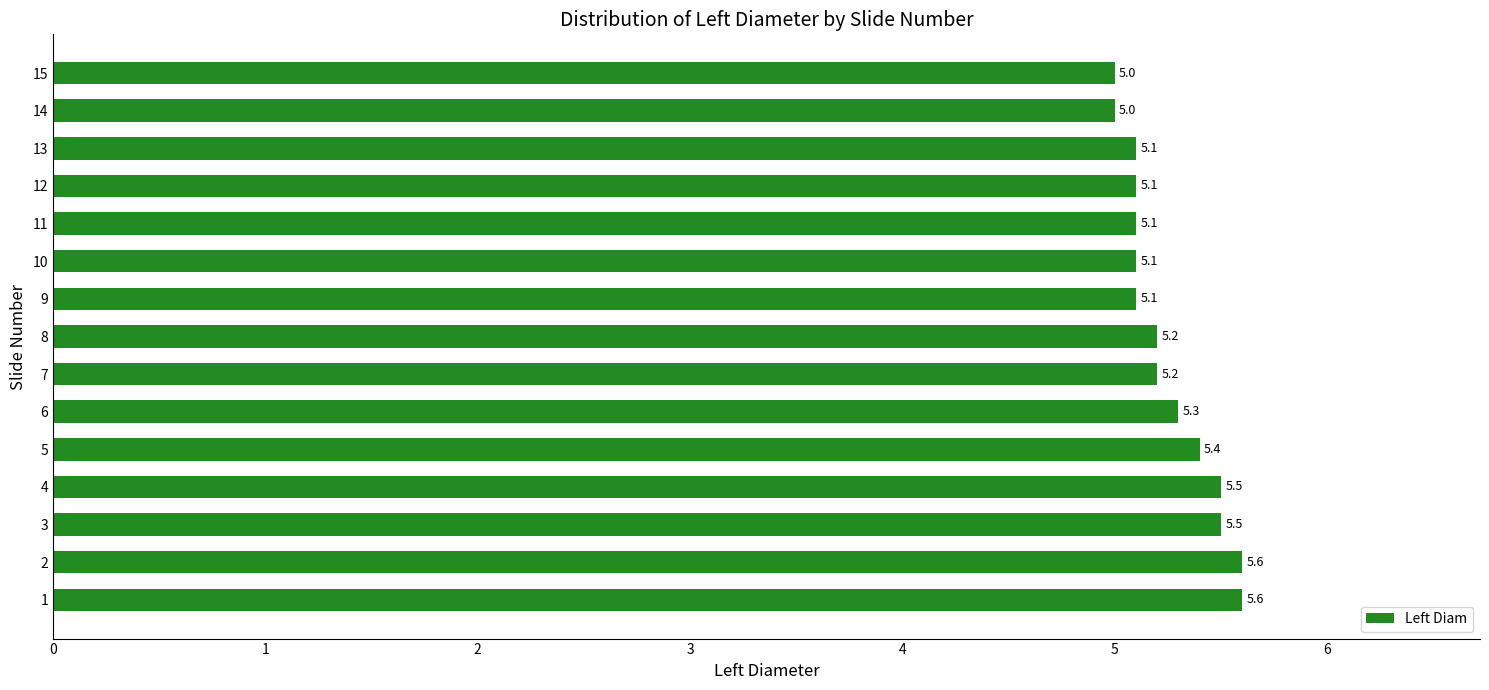

Is it true that the value at 7 is 5.2?

True